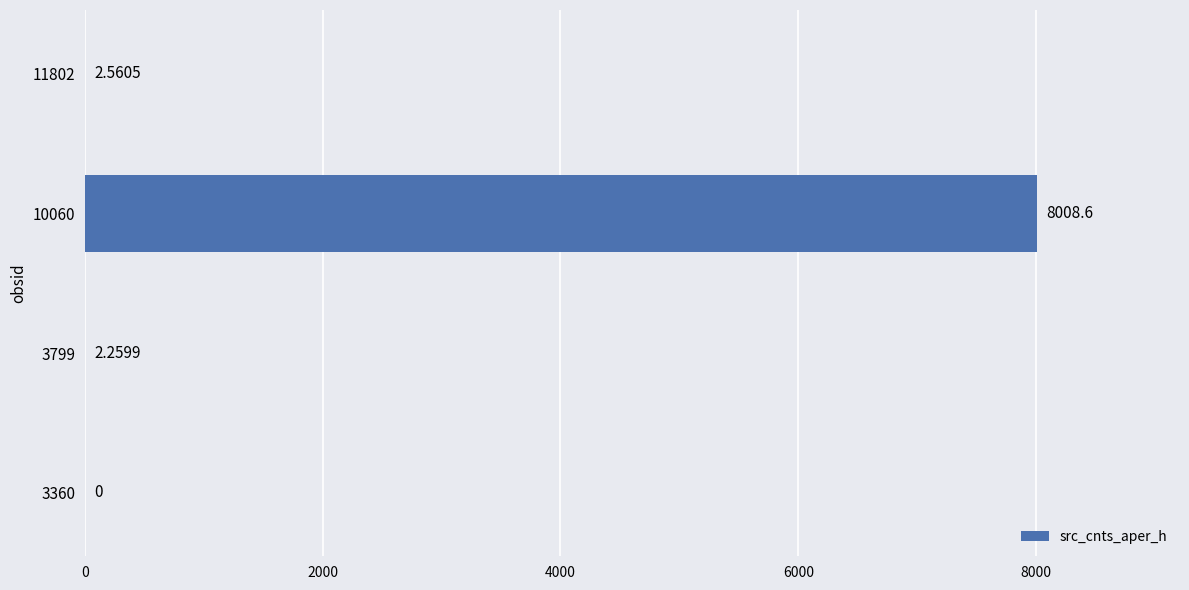

What is the sum of all values?

8013.4